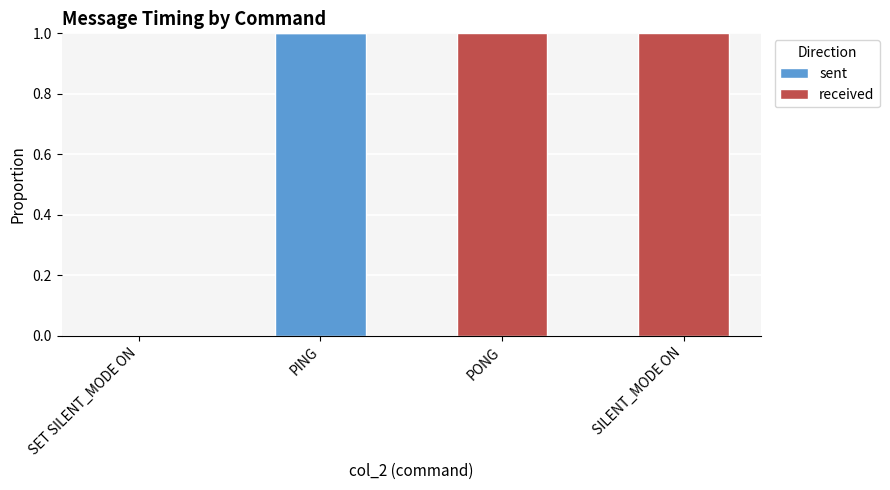

True or false: sent has a value of 1 at SET SILENT_MODE ON.

False